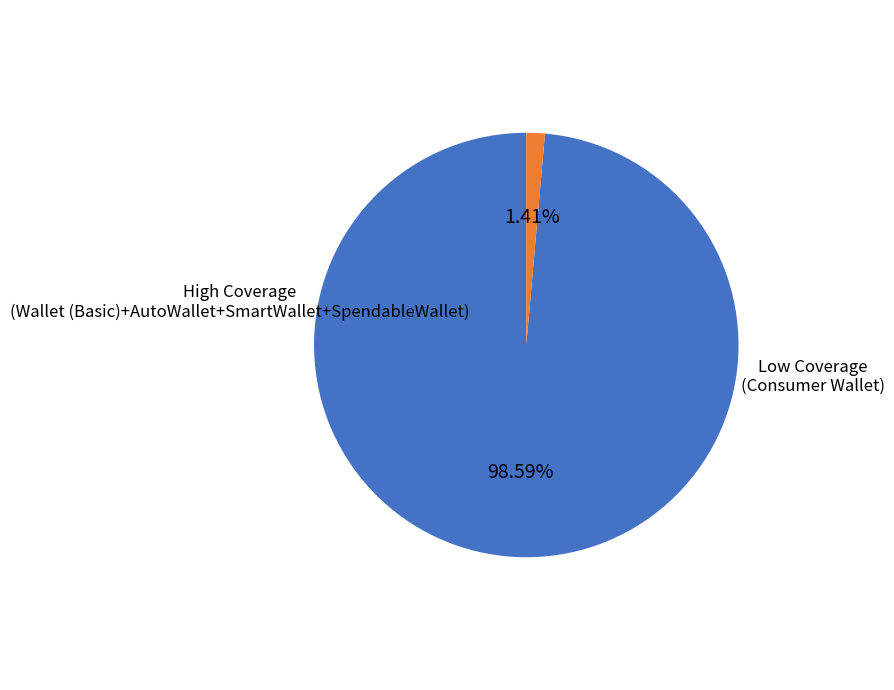

Is there any slice that represents more than half of the pie?

Yes